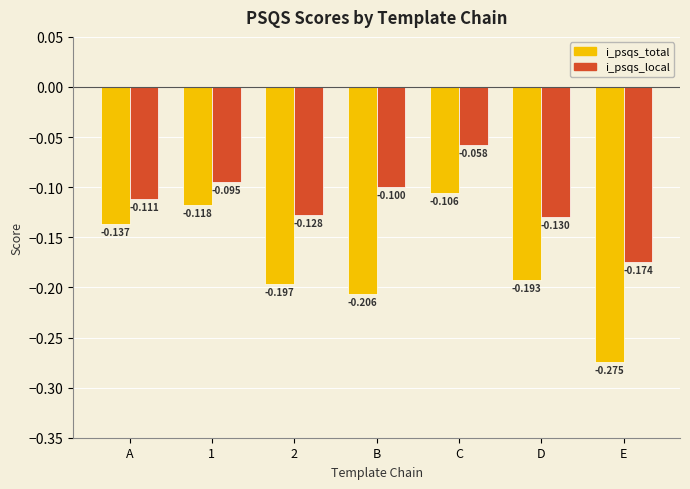

At which label does i_psqs_total reach its peak?

C